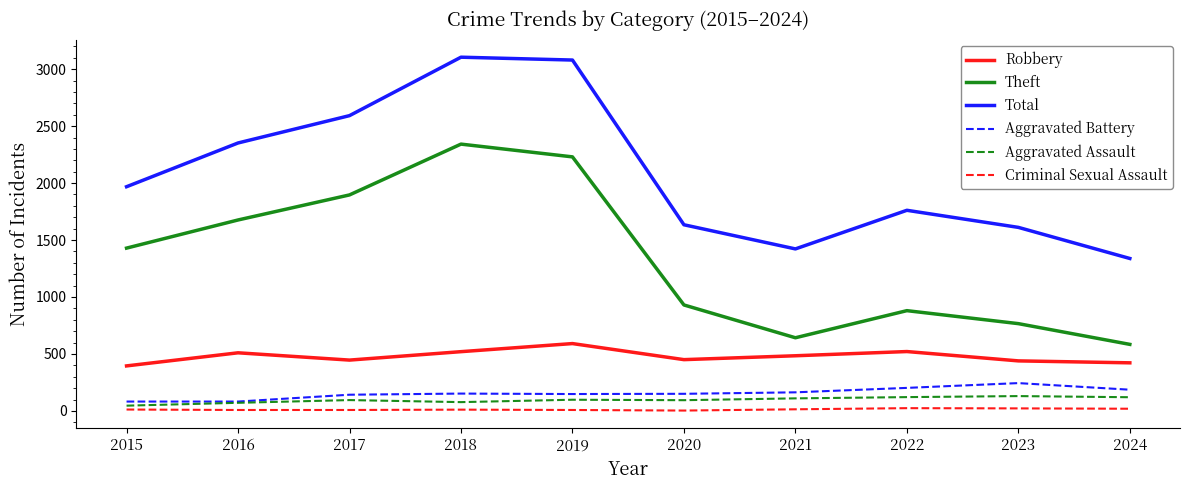

What is the difference between the maximum and minimum values in the Aggravated Battery series?

162